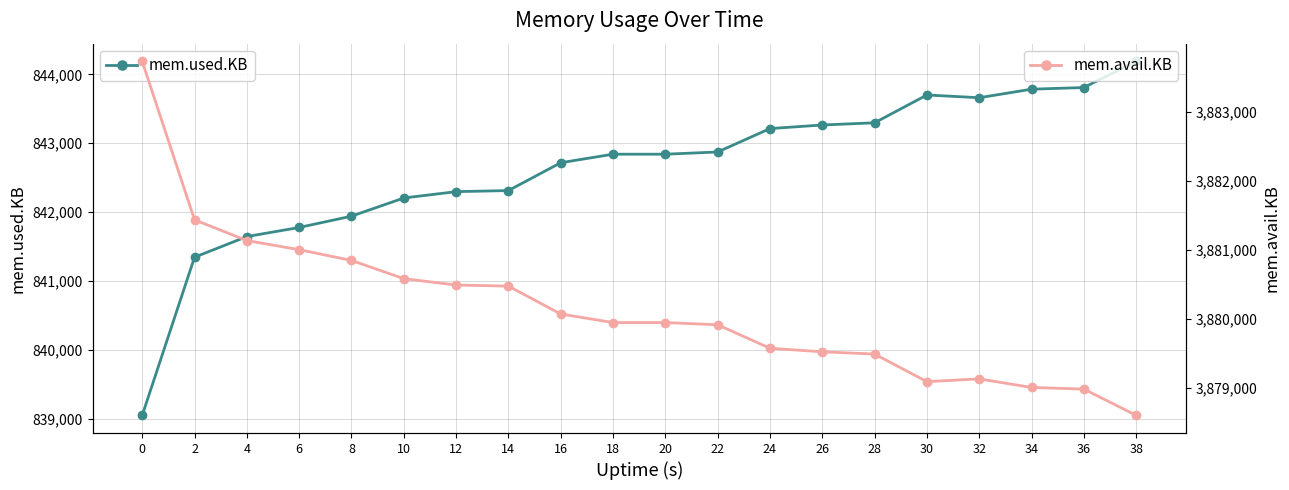

Where is the first local maximum for mem.used.KB?

30